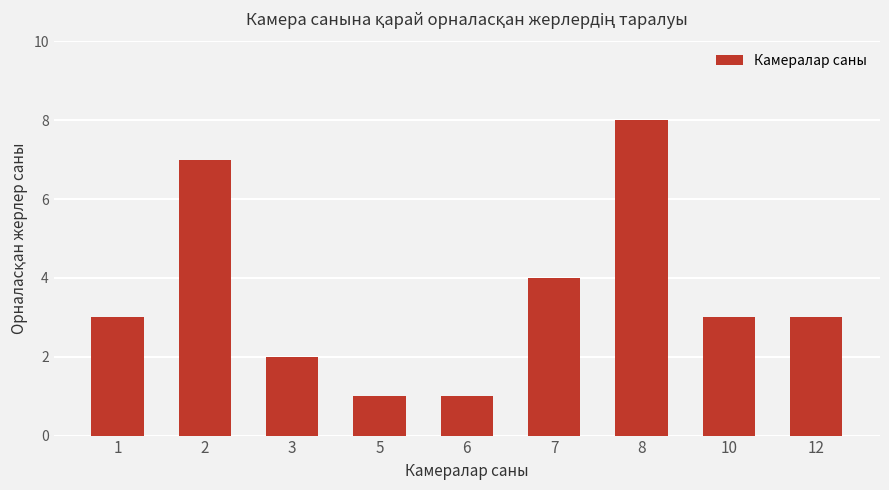

How many data points does each series have?

9